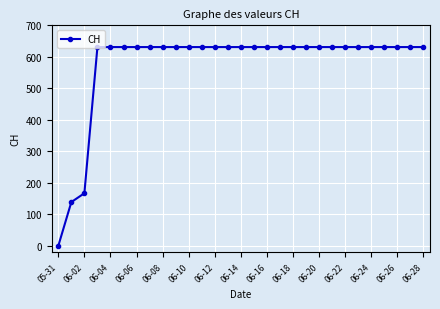

What is the maximum value shown in the chart?

631